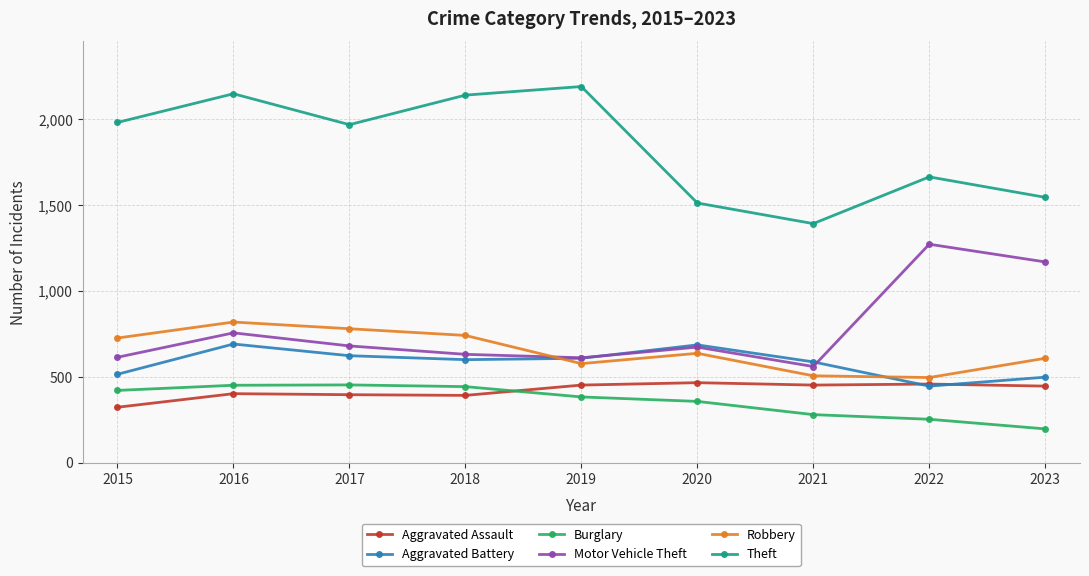

At which category is the sum across all series the highest?

2016